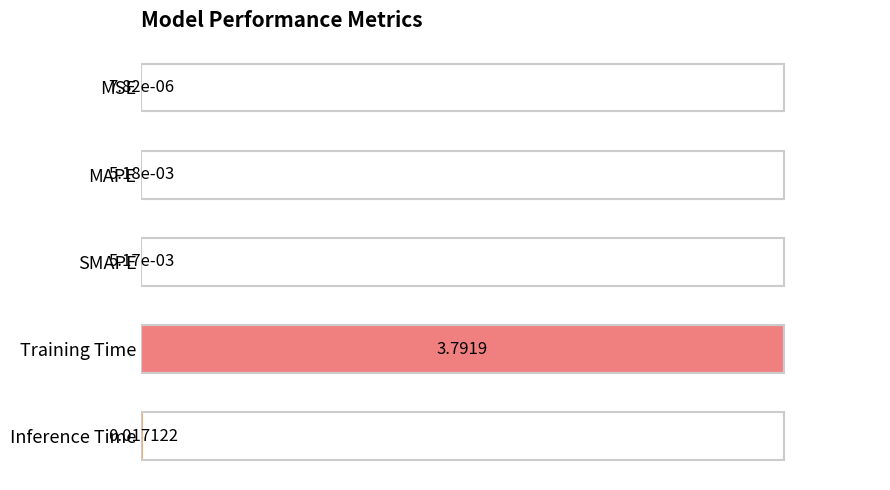

What is the sum of the values at Training Time and MAPE?

1.0